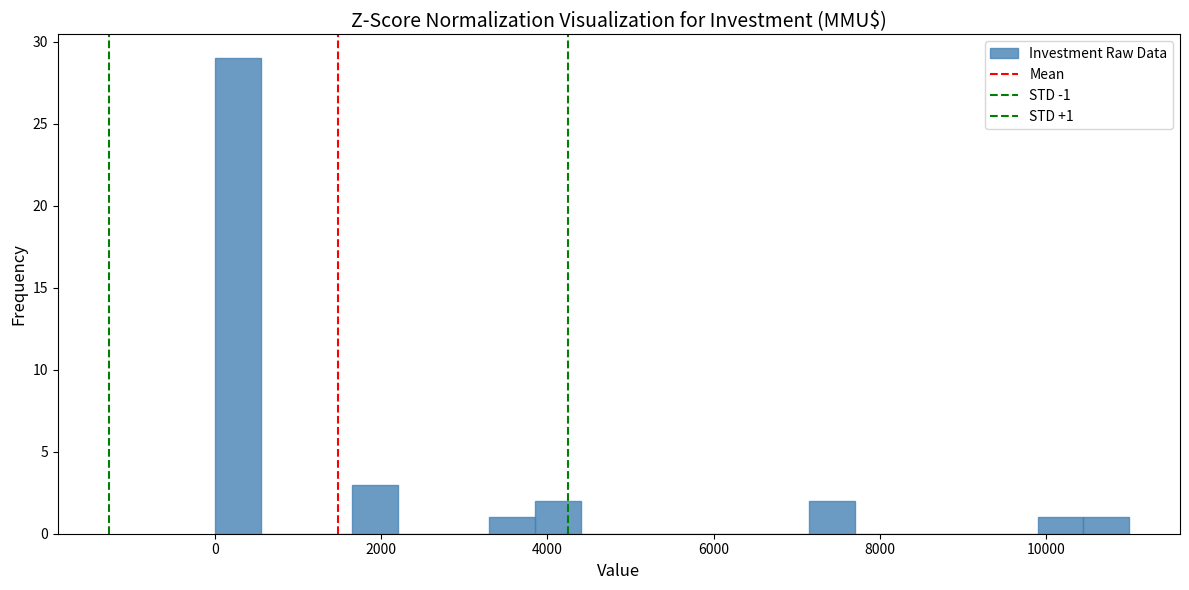

Read against the x-axis, roughly where is the centre of the tallest bar?

200